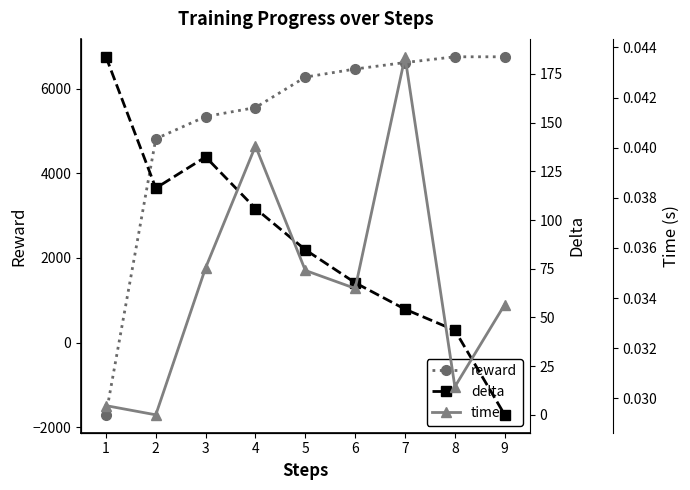

How many data points does each series have?

9